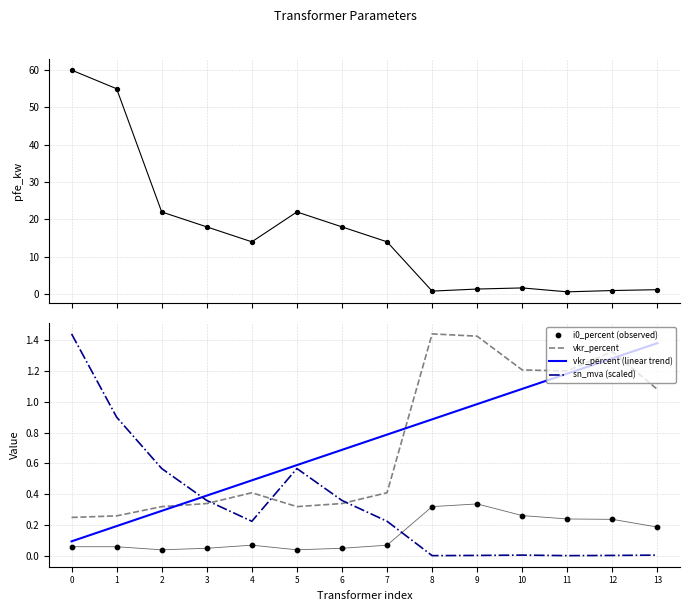

Which series contains the highest Y value?

pfe_kw